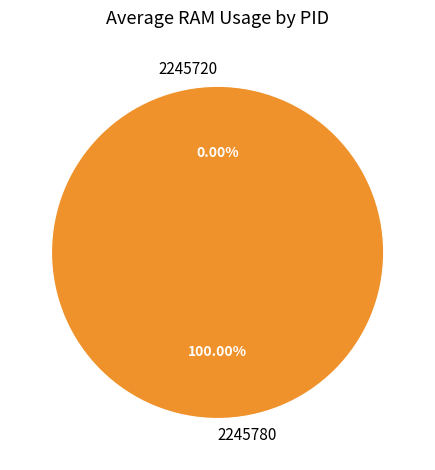

Between 2245720 and 2245780, which is larger?

2245780